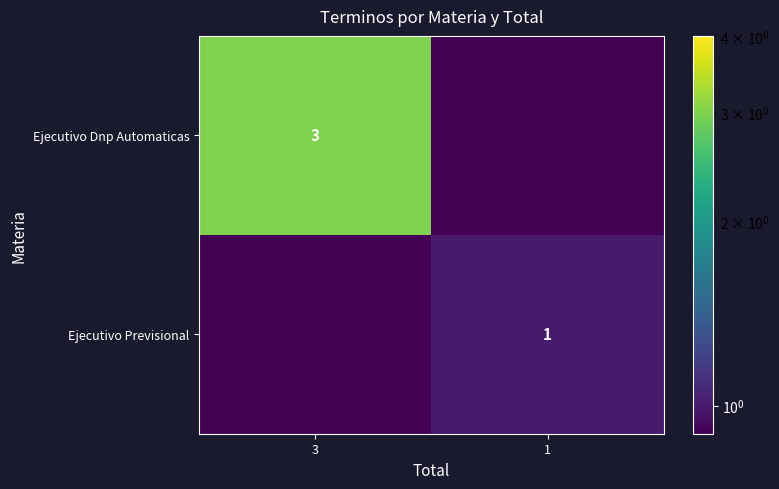

Is it true that Ejecutivo Previsional equals 0.6 at 1?

False